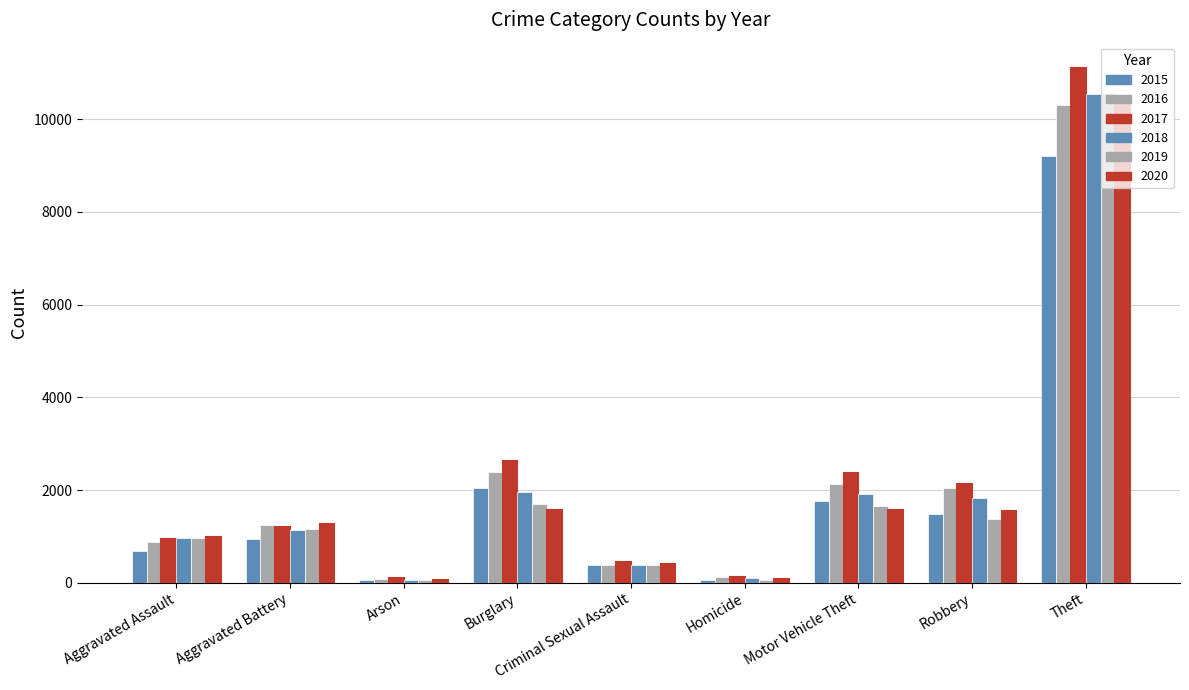

How many bars are there in total?

54